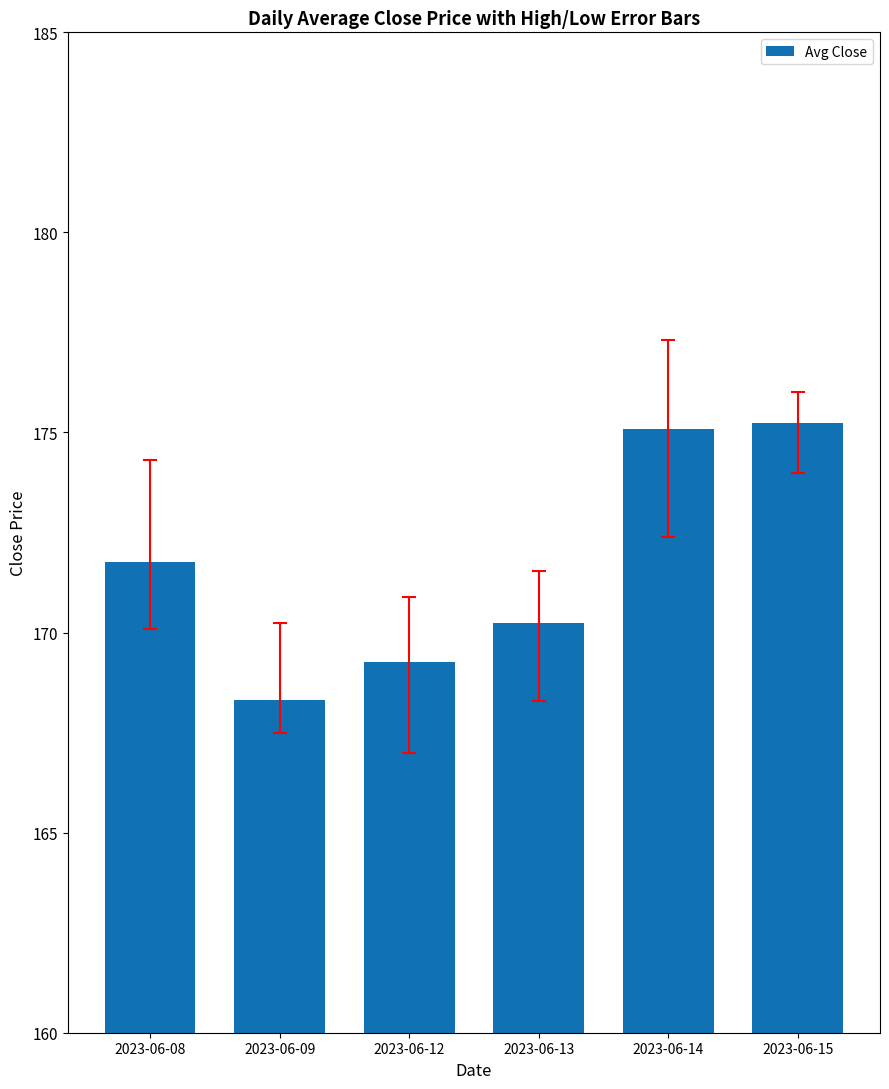

The value at 2023-06-12 is 169.3. True or false?

True